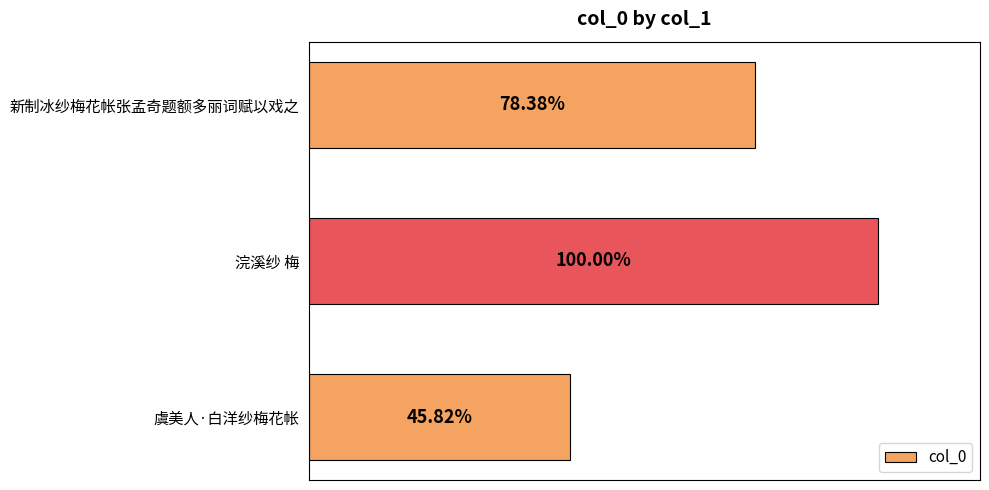

What is the difference between the maximum and second lowest values?

168579